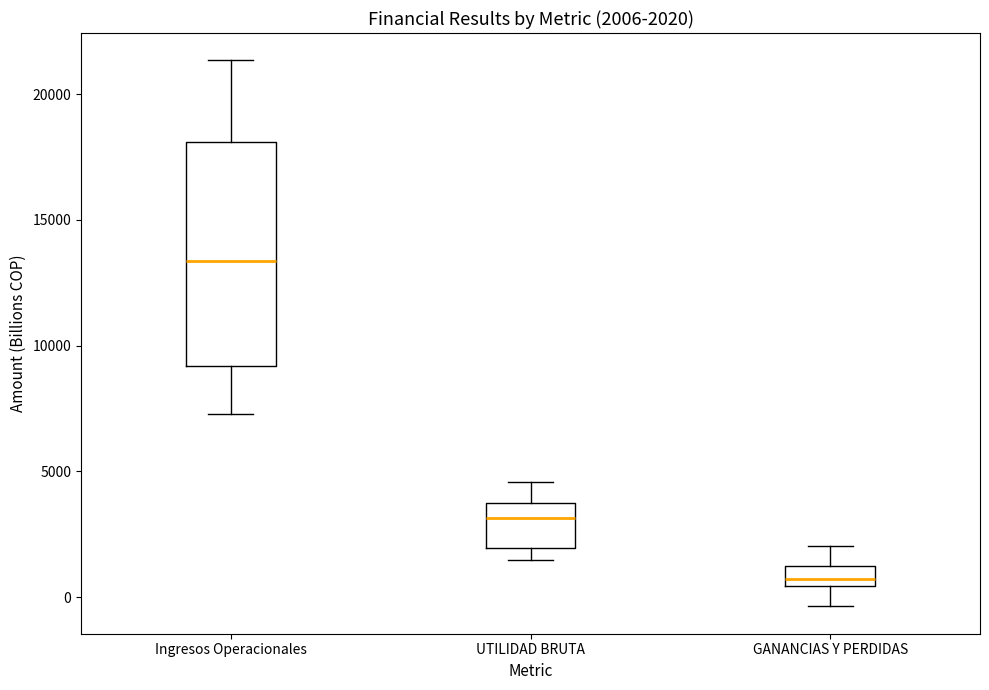

Which box's median line is the highest?

Ingresos Operacionales